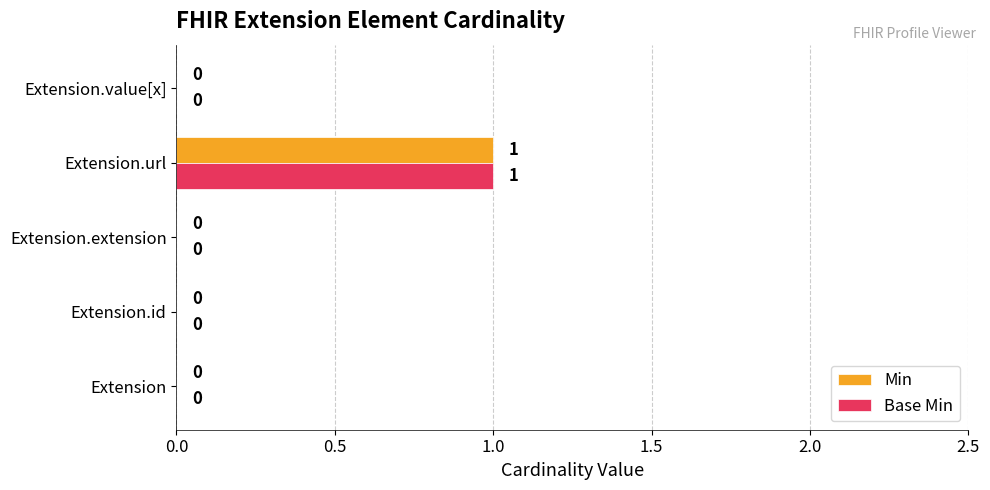

True or false: Min has a value of -1 at Extension.id.

False